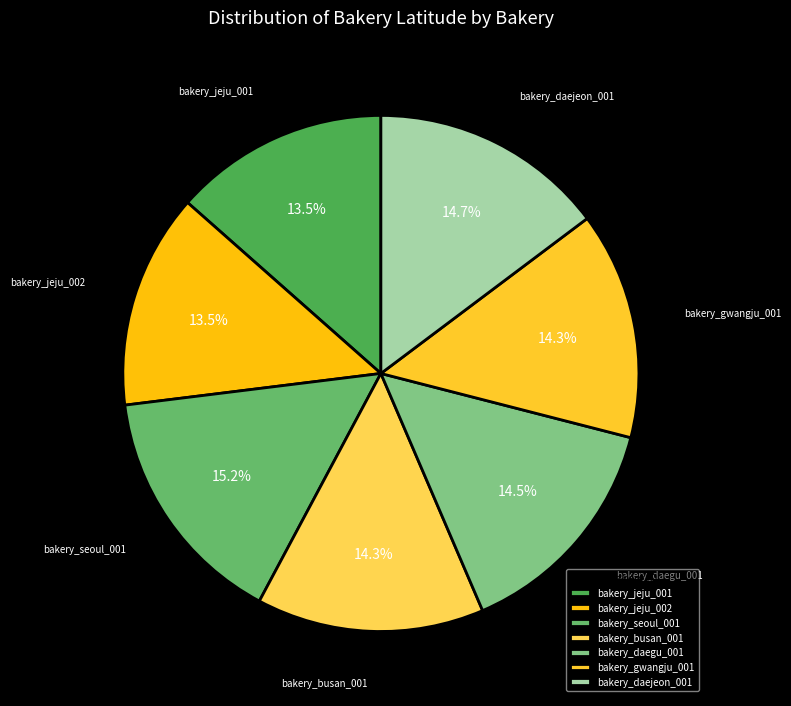

To the nearest percent, what is the combined percentage of bakery_jeju_002 and bakery_jeju_001?

27%